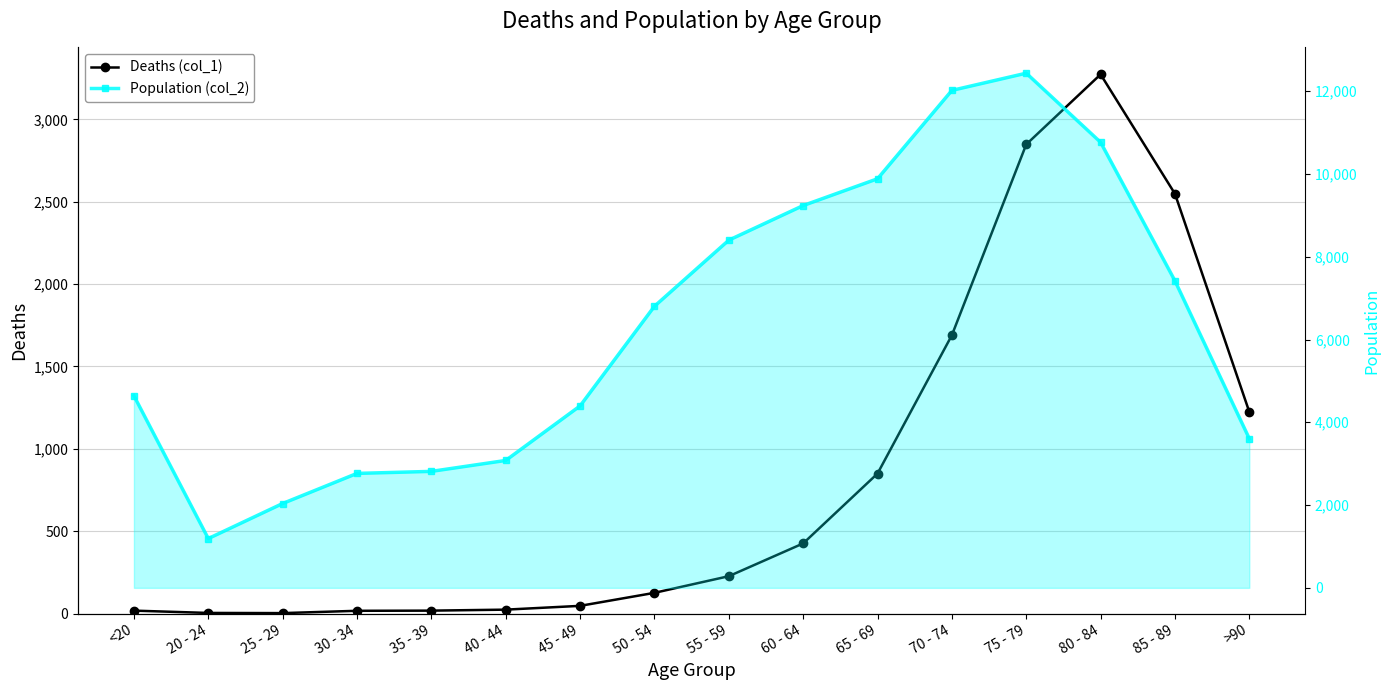

What is the total value across all series at 20 - 24?

1195